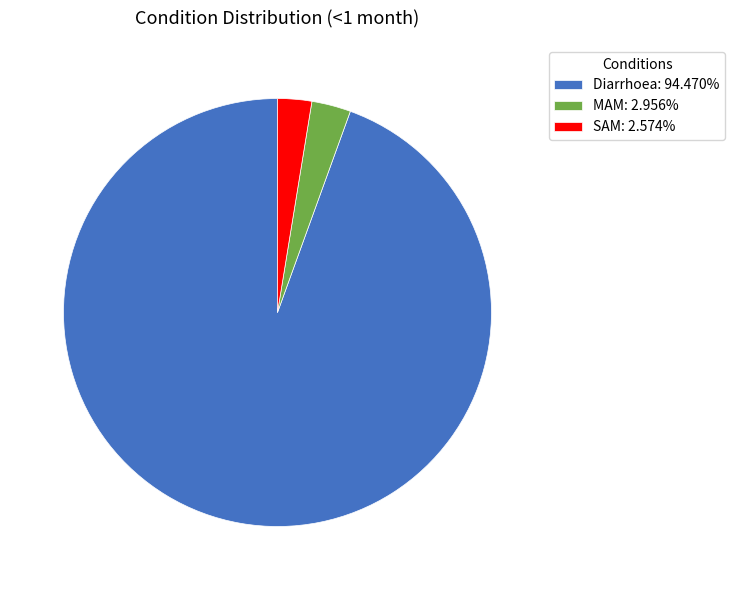

Which slice is the largest?

Diarrhoea